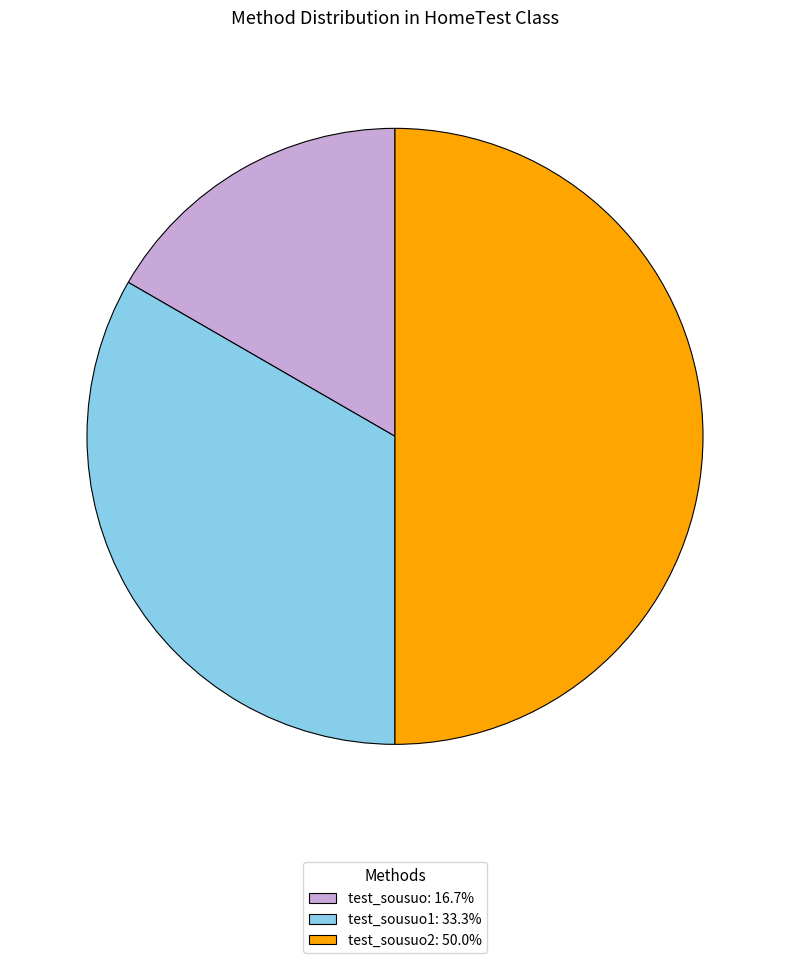

Do test_sousuo1: 33.3% and test_sousuo2: 50.0% together represent more than half of the pie?

Yes